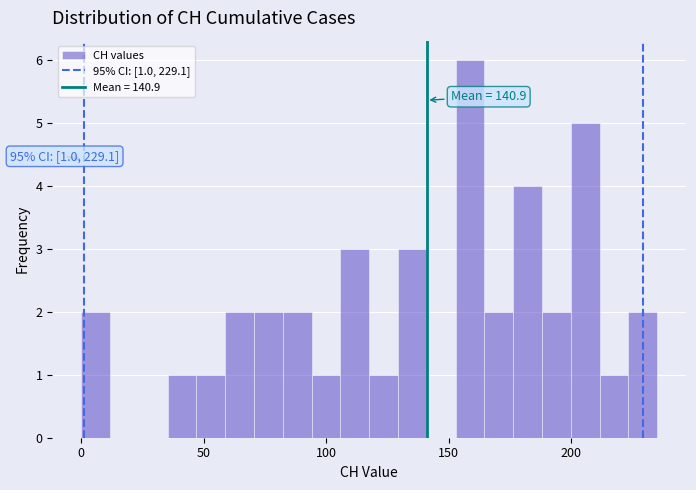

Read against the x-axis, roughly where is the centre of the tallest bar?

160